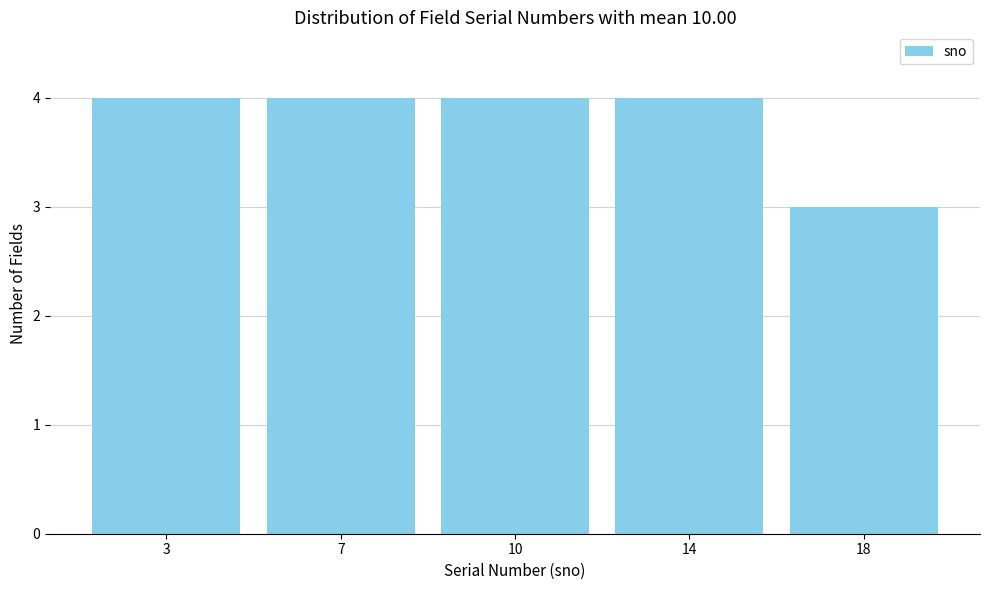

Reading left to right, what are all the values shown in this chart?

3=4	7=4	10=4	14=4	18=3